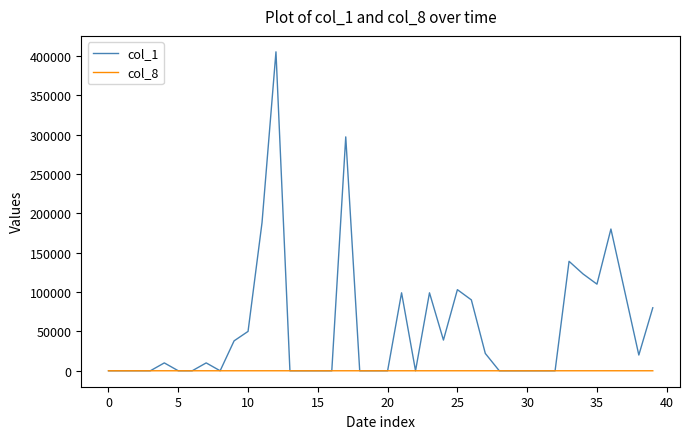

Which series has the largest total across all categories?

col_1